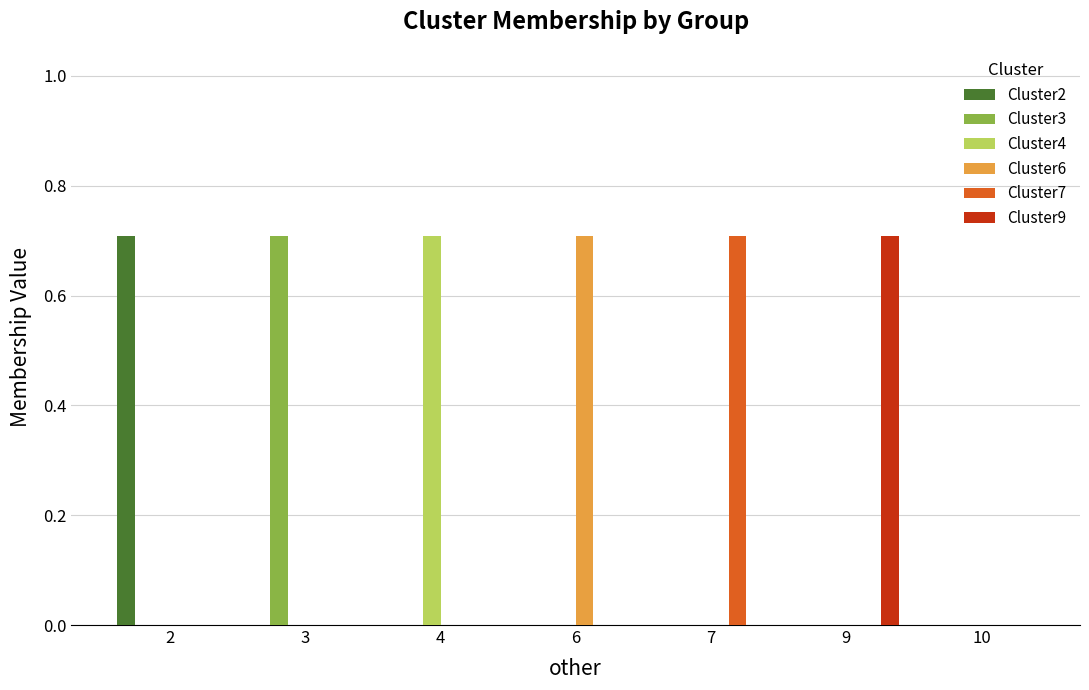

What is the maximum value for Cluster3?

0.7